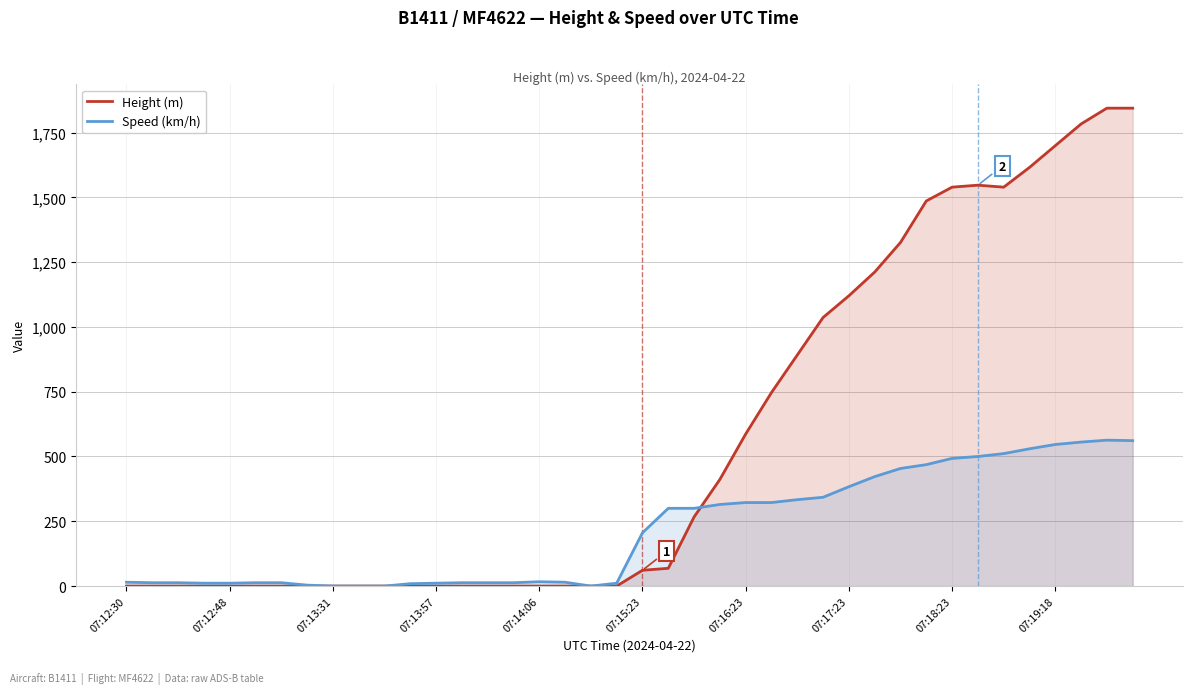

How many times do Speed (km/h) and Height (m) cross each other?

1